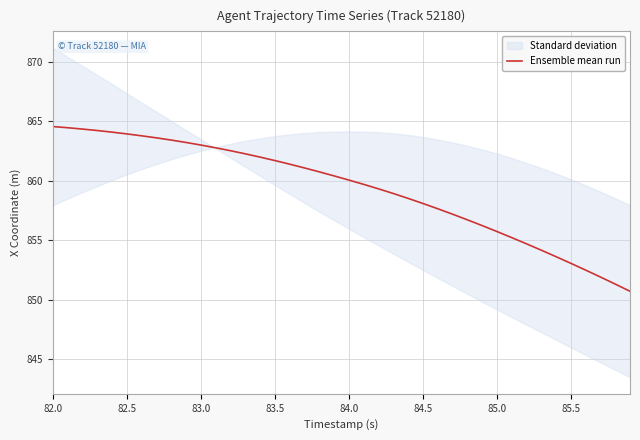

At which category does the chart reach its peak across all series?

82.0